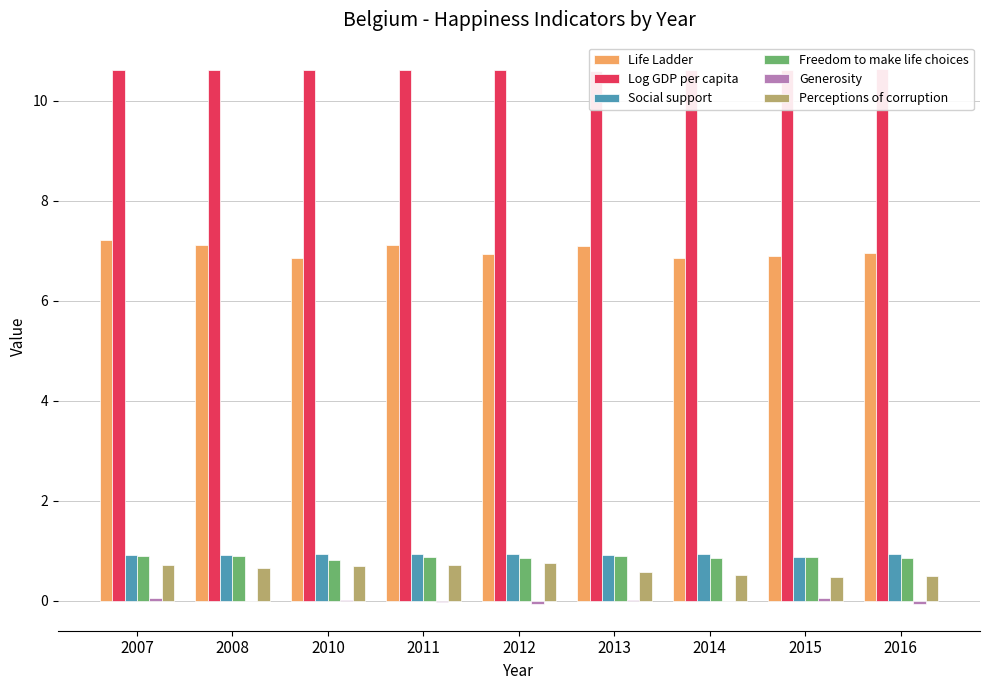

Between 2007 and 2016, which is larger?

2007